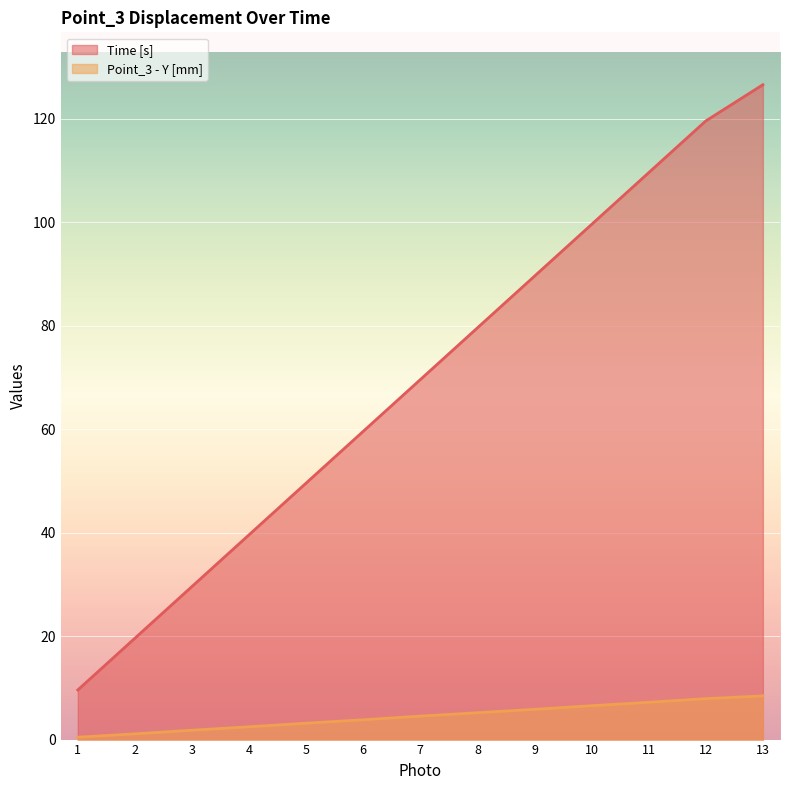

At which label is Point_3 - Y [mm] closest to 4?

6